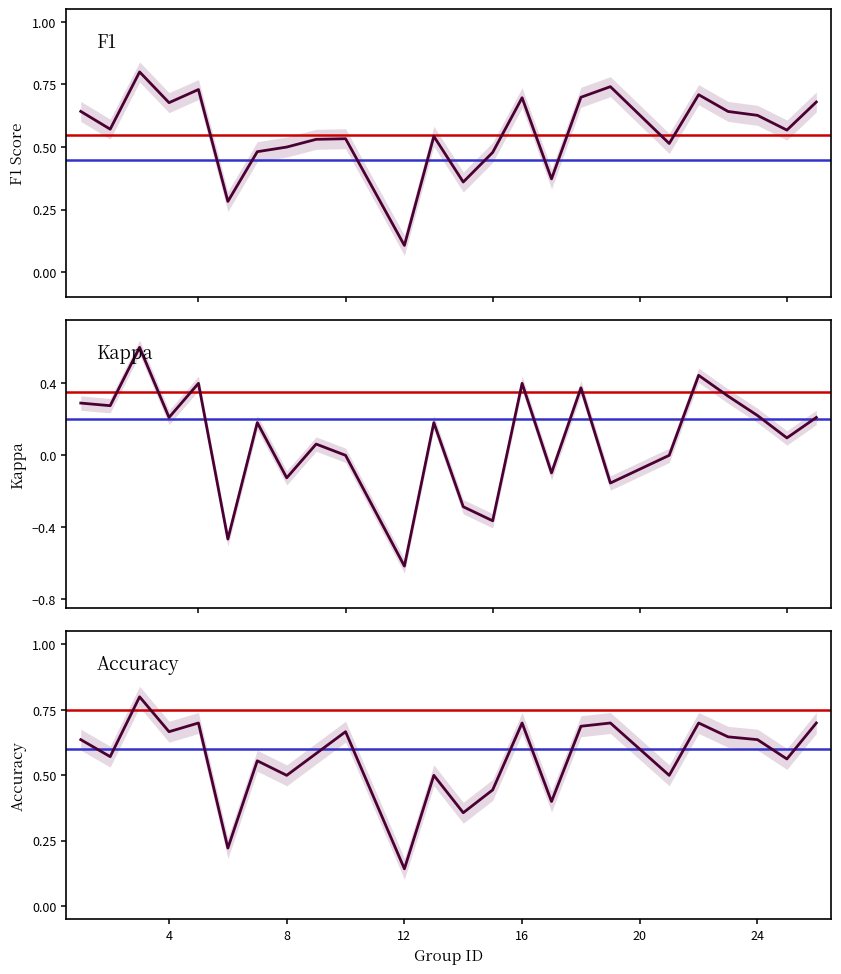

List the series in order of their peak value, highest first.

f1, accuracy, kappa